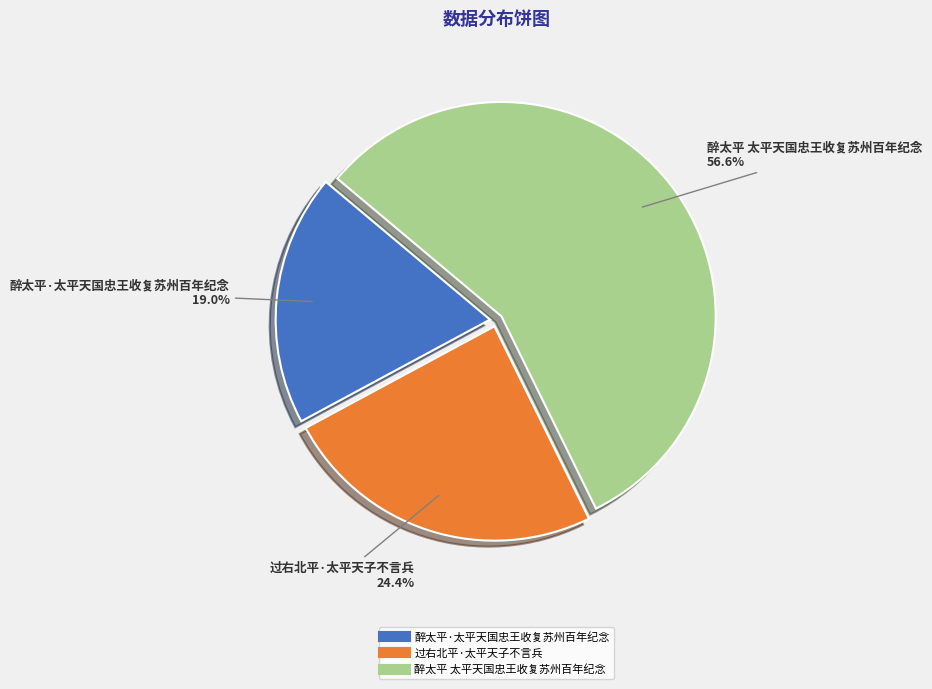

To the nearest percent, what is the combined percentage of 过右北平·太平天子不言兵 and 醉太平·太平天国忠王收复苏州百年纪念?

43%